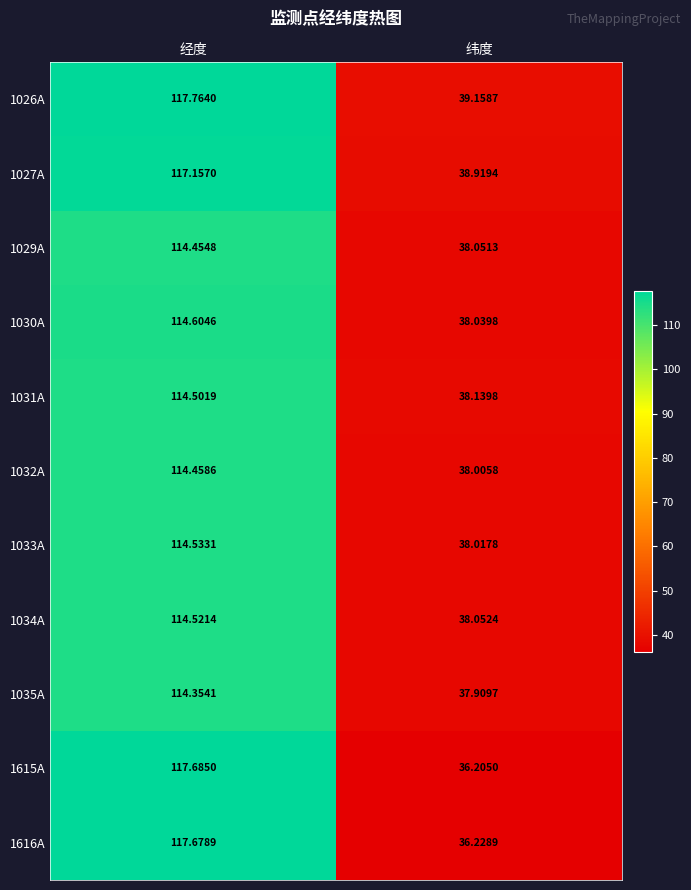

Which label corresponds to the largest value in the chart?

经度